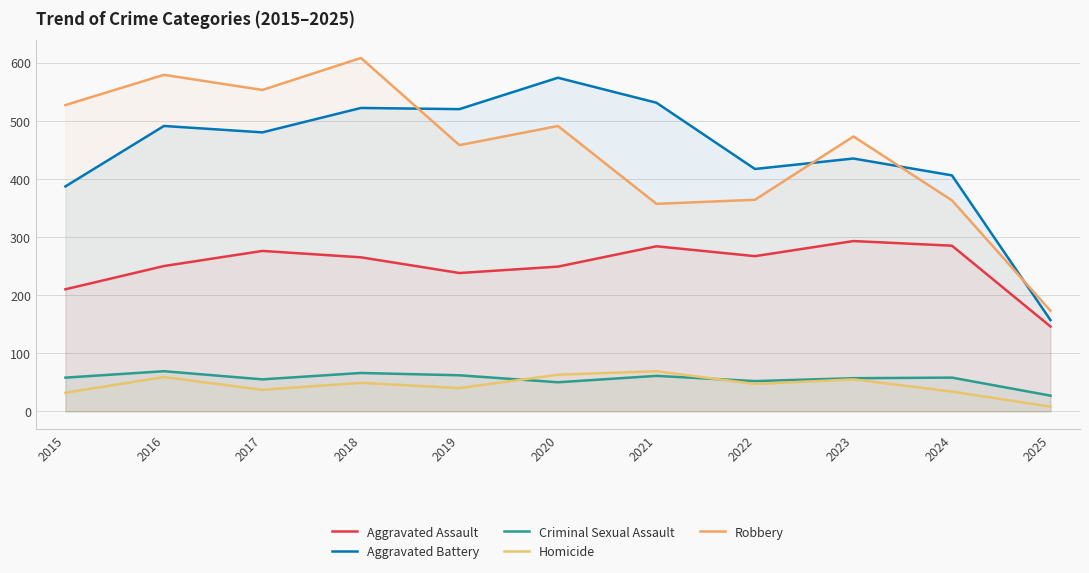

How many lines are shown in the chart?

5